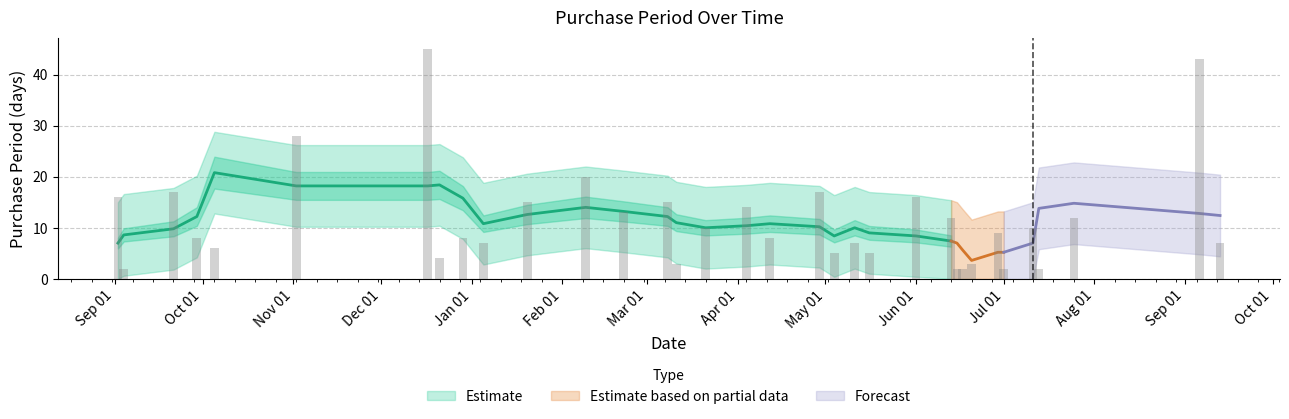

The value at 2015-10-05 is 10. True or false?

False